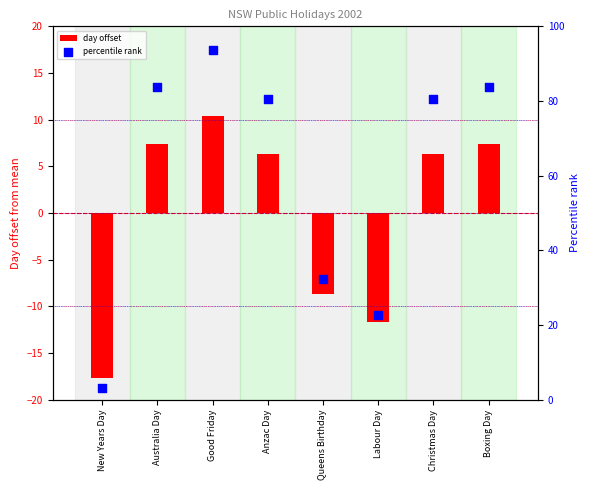

Which series has the largest Y range (max minus min)?

percentile rank